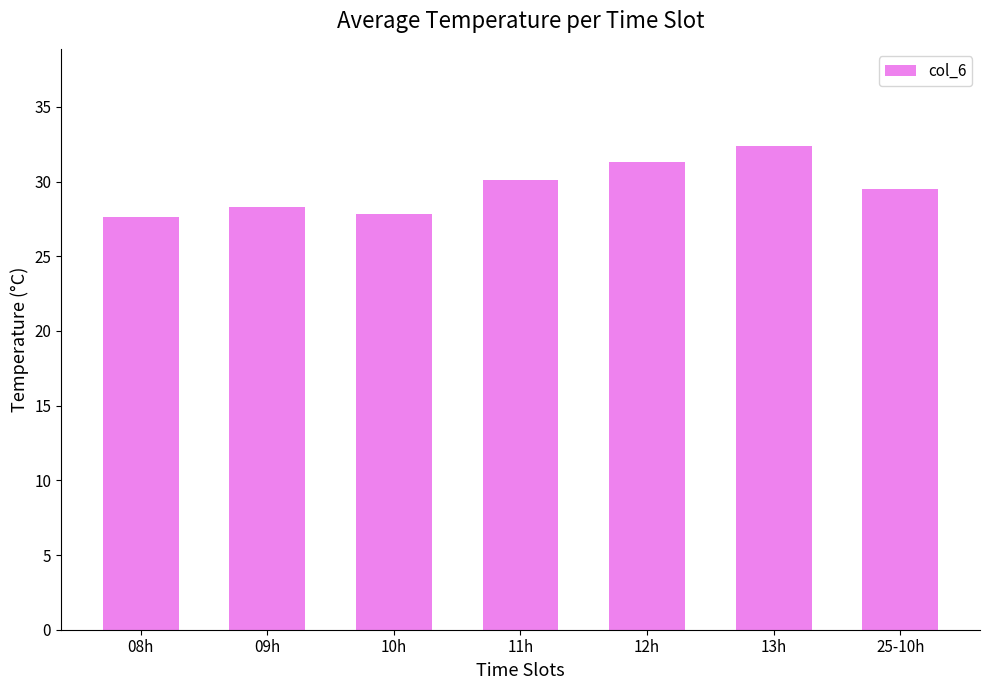

What position from the right is 25-10h?

1